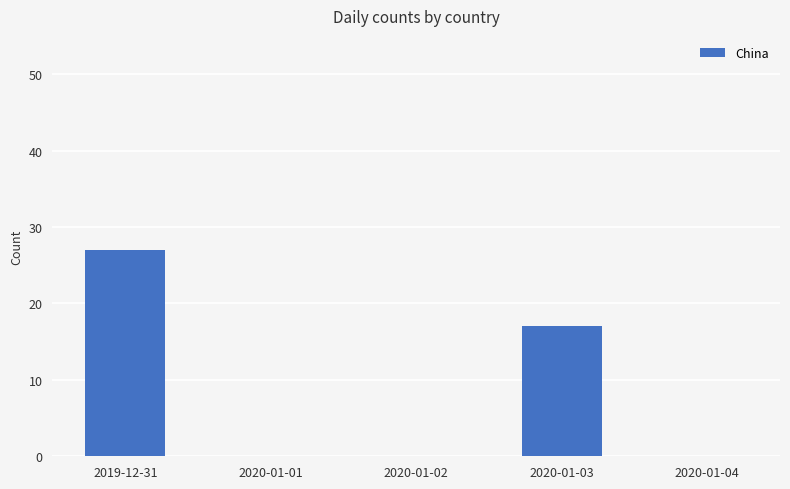

Is it true that the value at 2020-01-03 is 17?

True